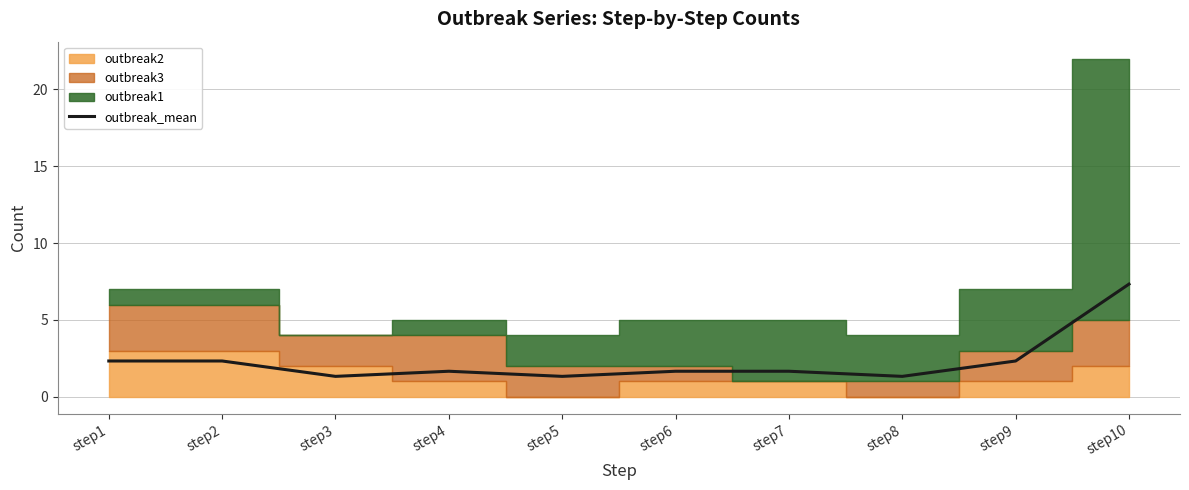

At which category does the data reach its first local peak?

step4